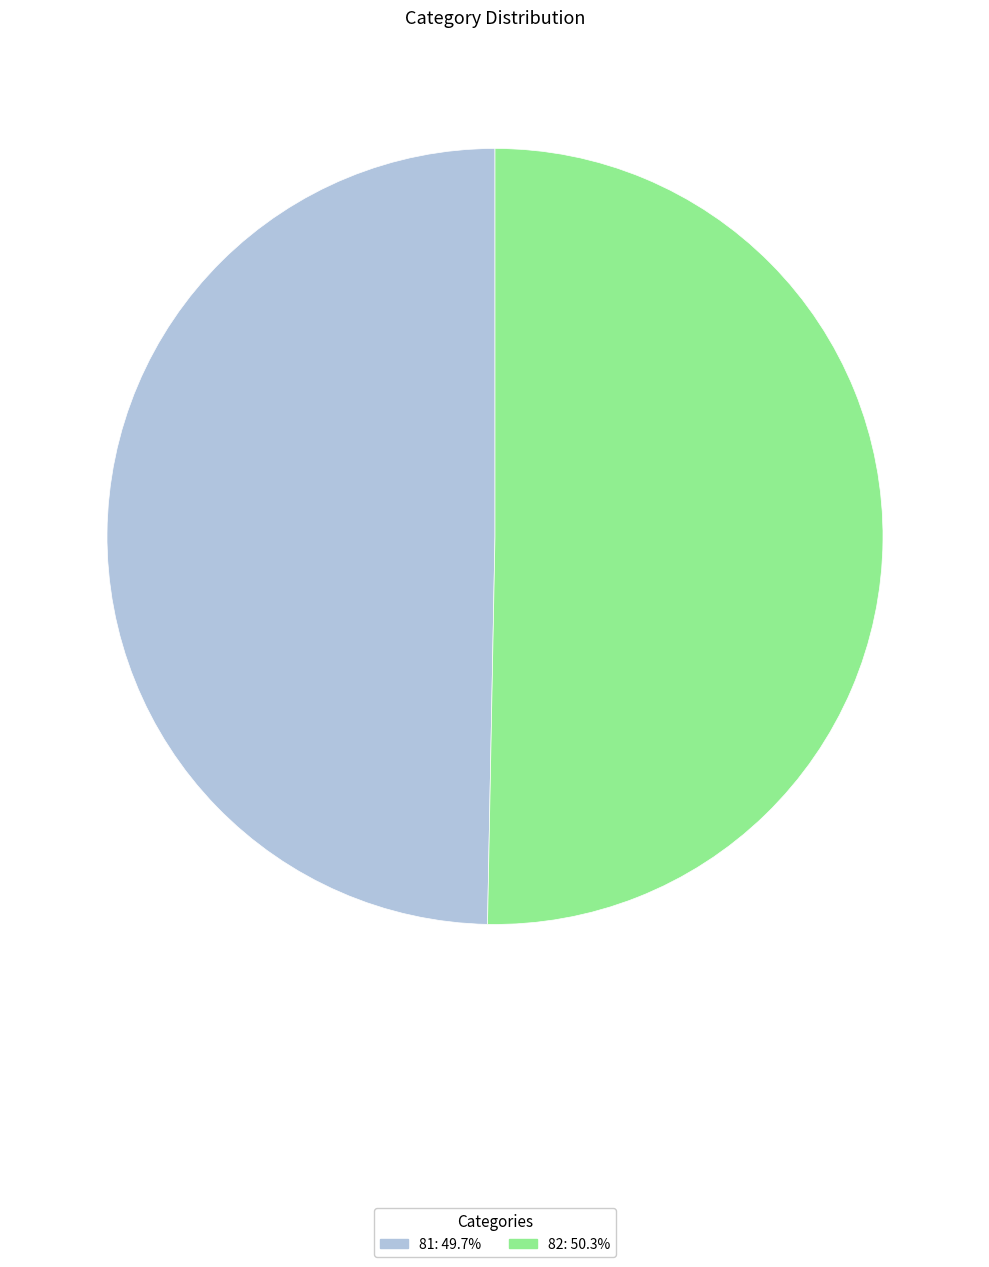

Is the sum of 81 and 82 greater than half?

Yes